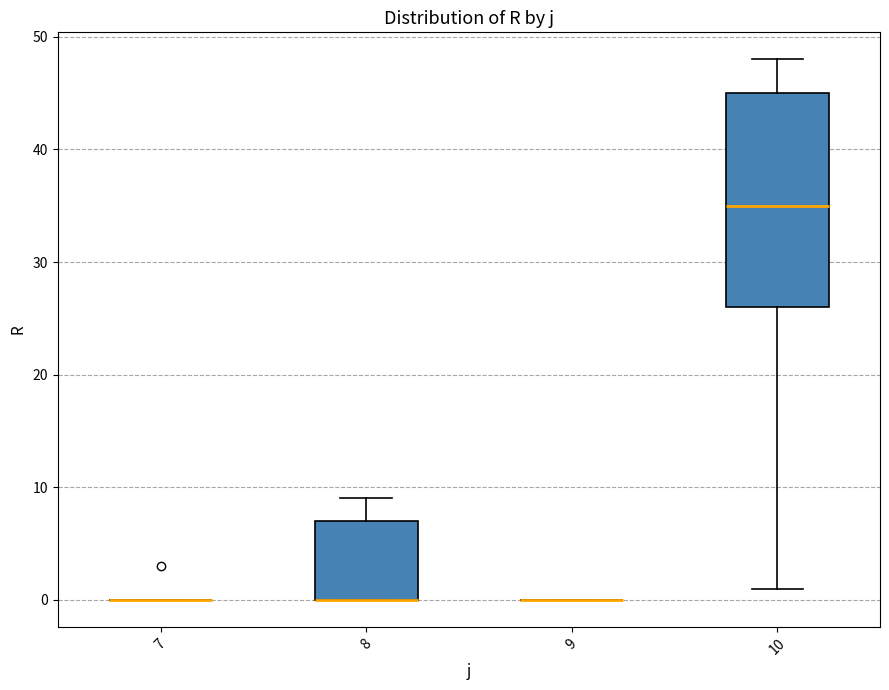

Where does the upper whisker of the box at x = 10 end on the y-axis? The values are not printed on the chart, so give them approximately, as read against the axis.

48